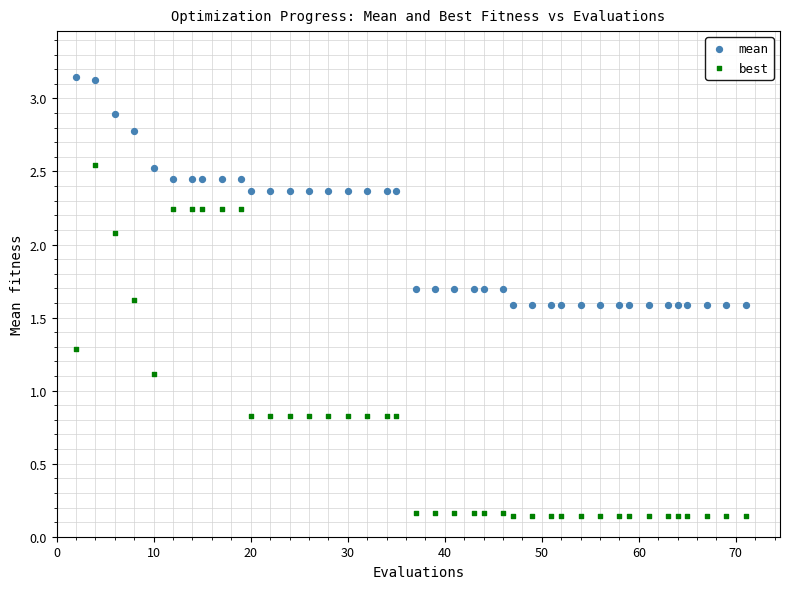

In the mean series, what Y value is closest to 2?

1.7